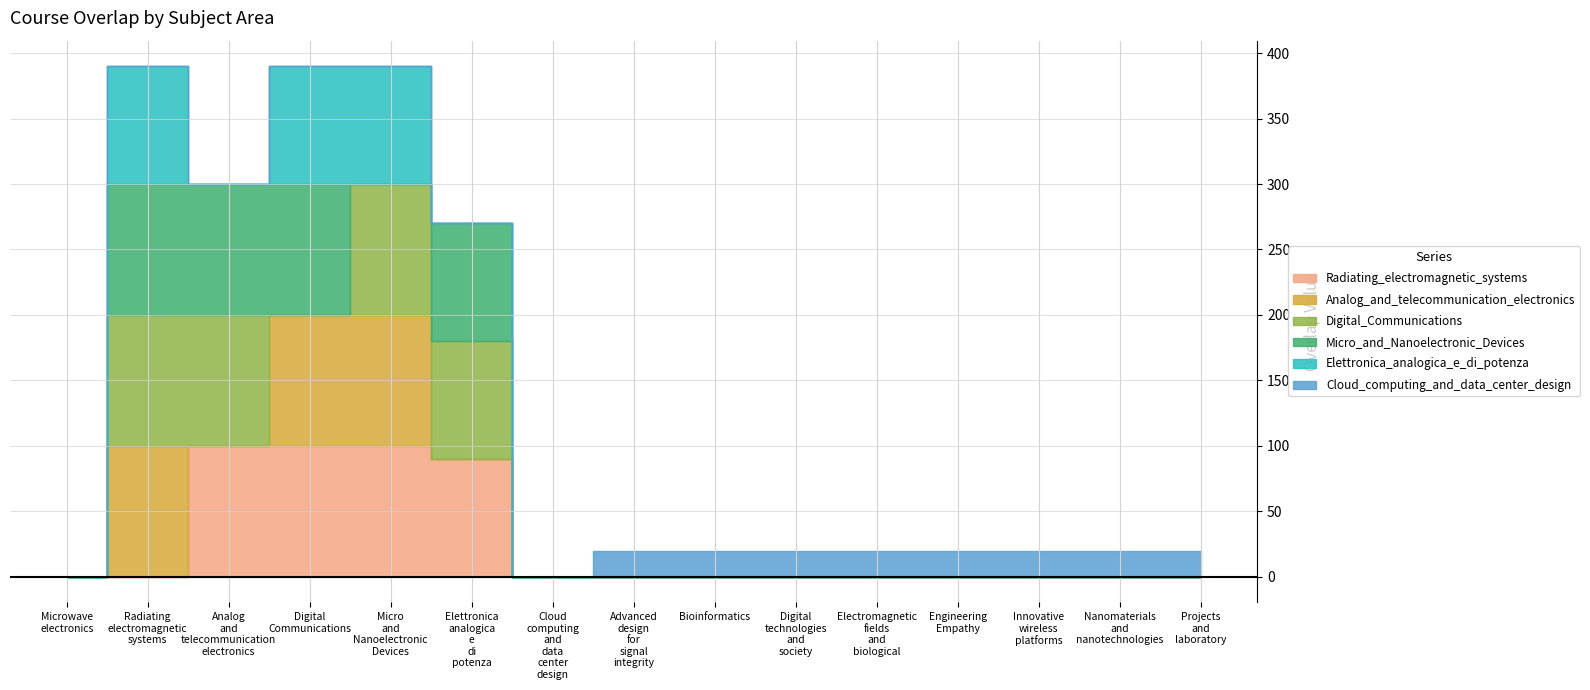

Between Electromagnetic_fields_and_biological and Nanomaterials_and_nanotechnologies, which series saw the biggest shift?

Radiating_electromagnetic_systems